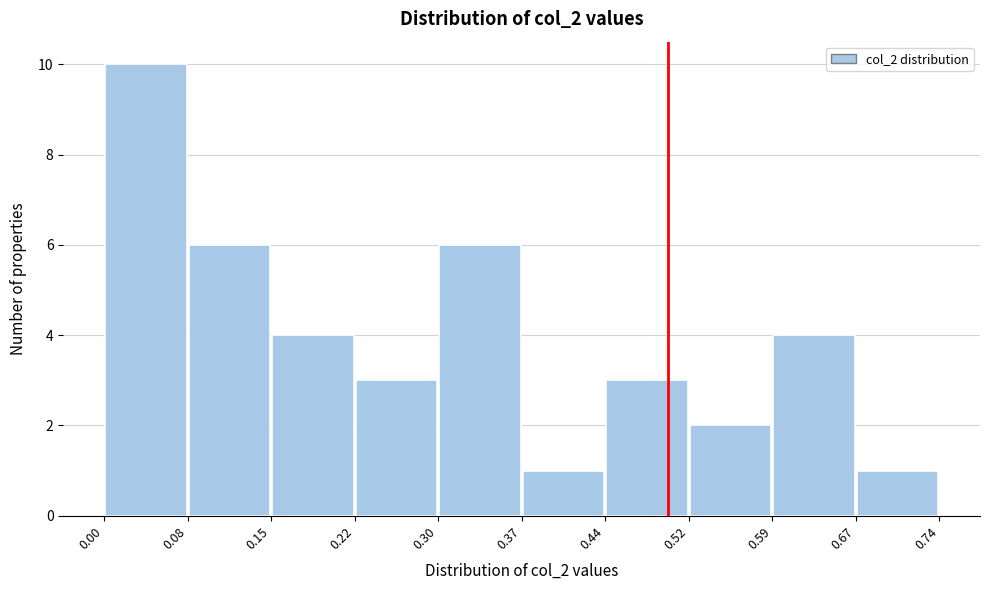

What is the height of the bar covering 0.30 to 0.37 on the x-axis? The values are not printed on the chart, so give them approximately, as read against the axis.

6